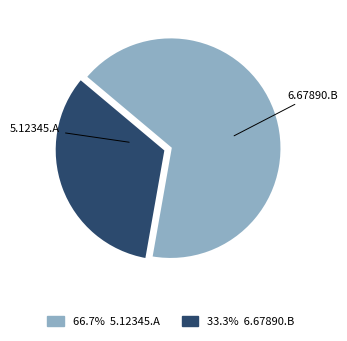

What is the change in value from 5.12345.A to 6.67890.B?

-5